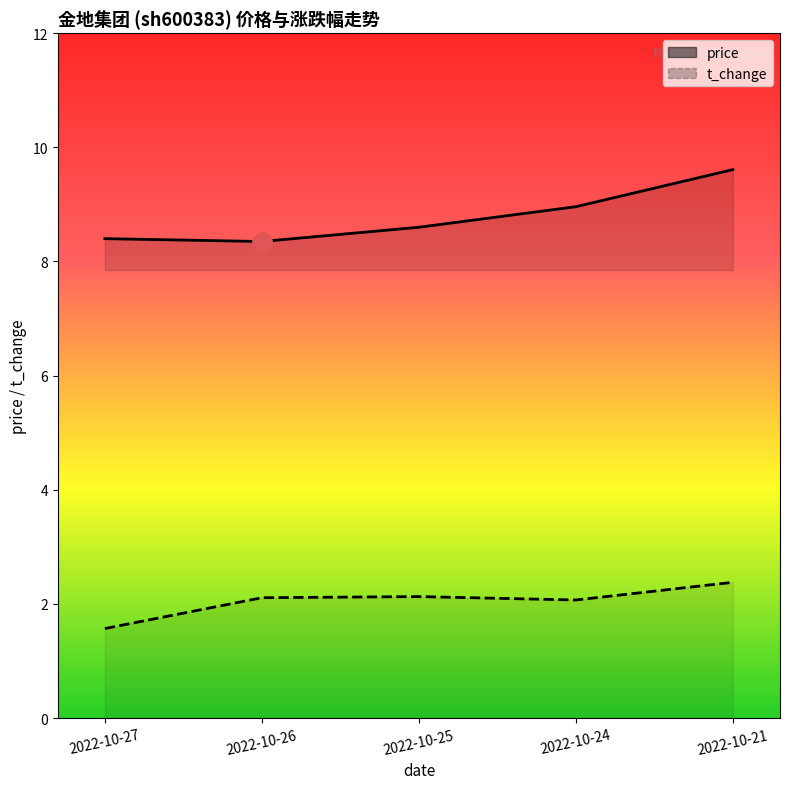

At 2022-10-24, list the series in order from smallest to largest.

t_change, price